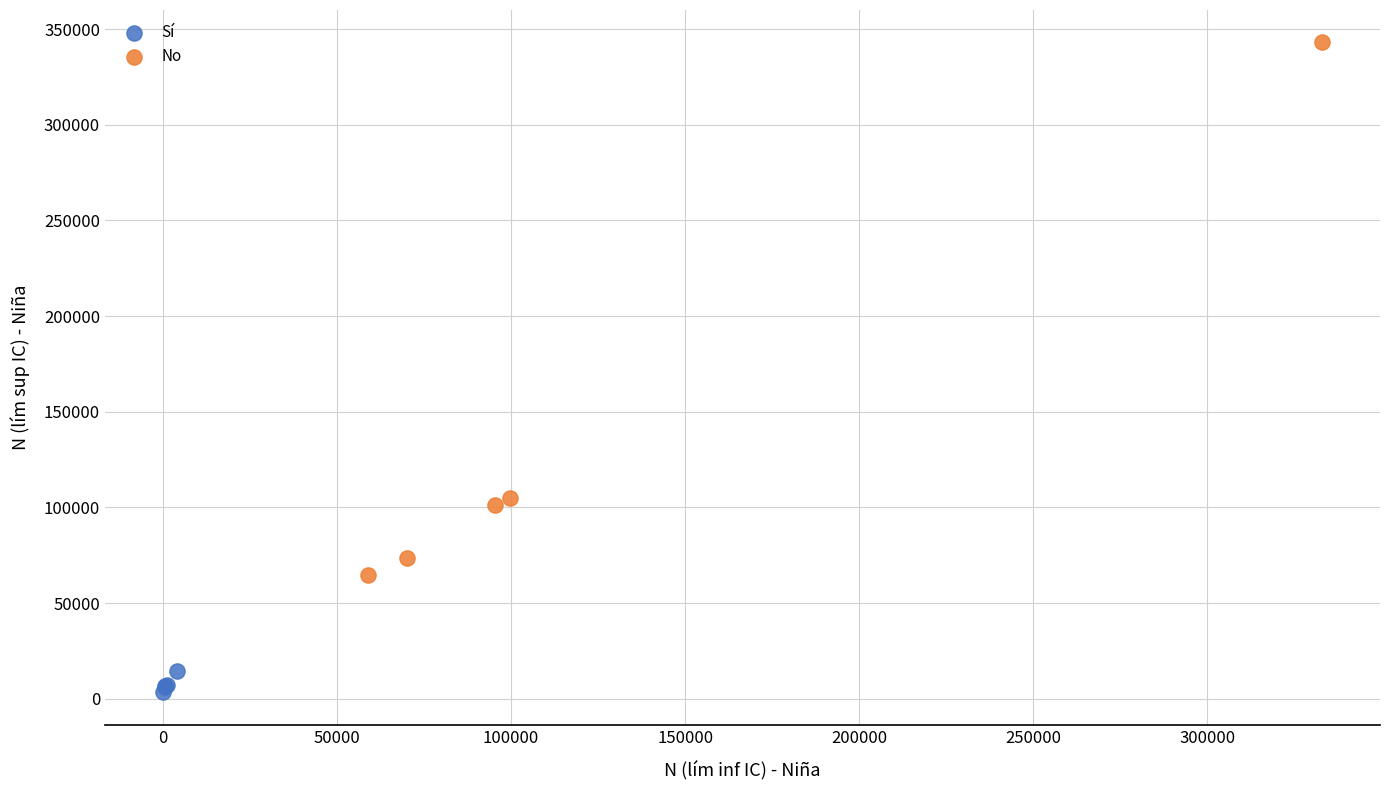

Which series contains the highest Y value?

No